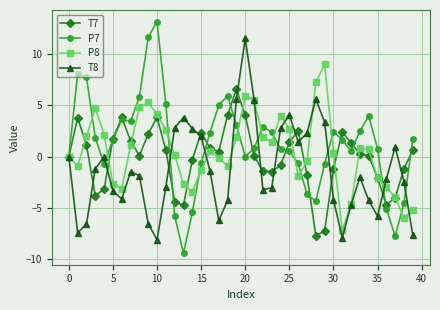

List the series in order of their peak value, highest first.

P7, T8, P8, T7